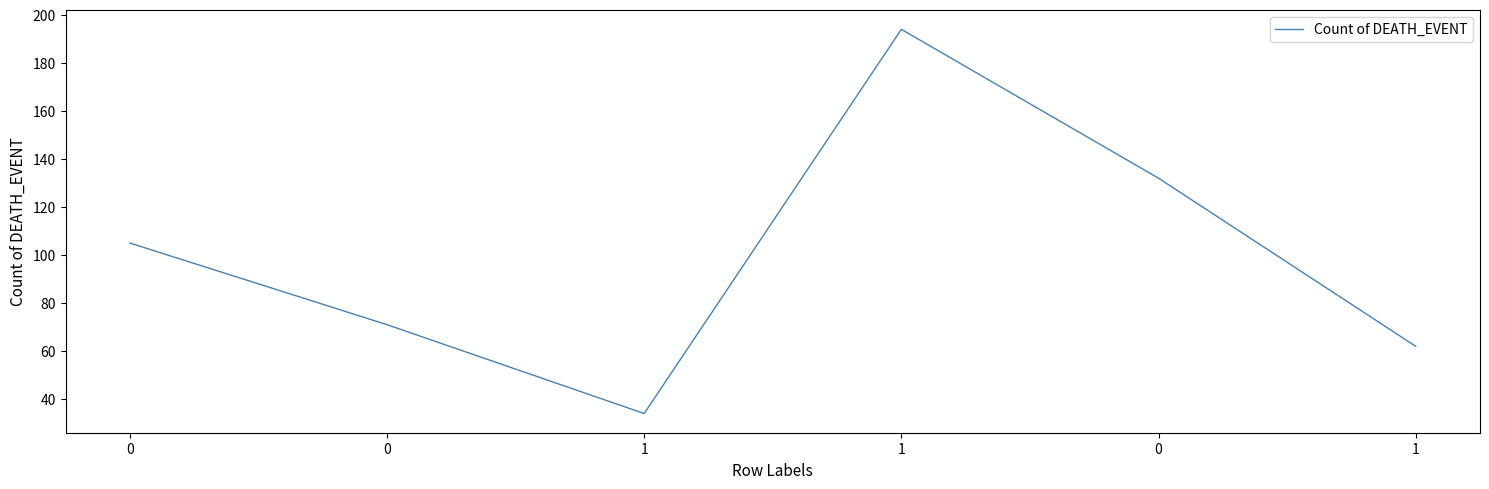

Count the number of categories in the chart.

6